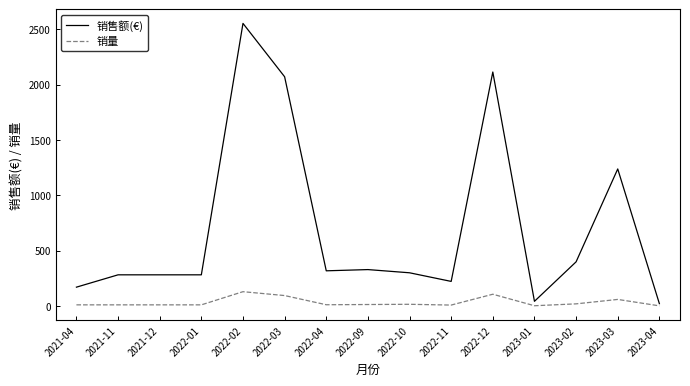

What is the greatest value displayed?

2554.2